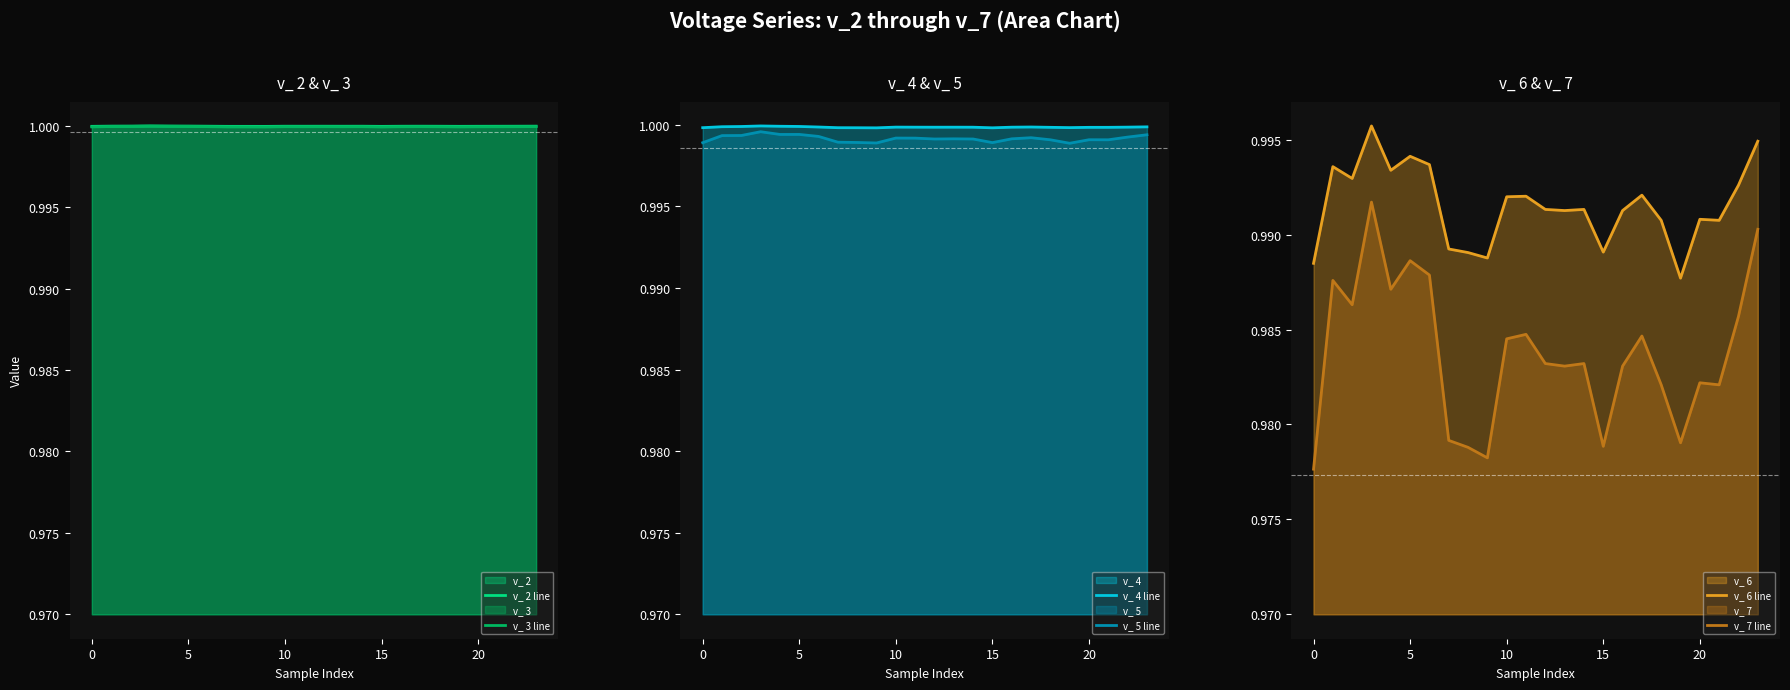

Count the v_ 5 line values in the range 0 to 1.

24